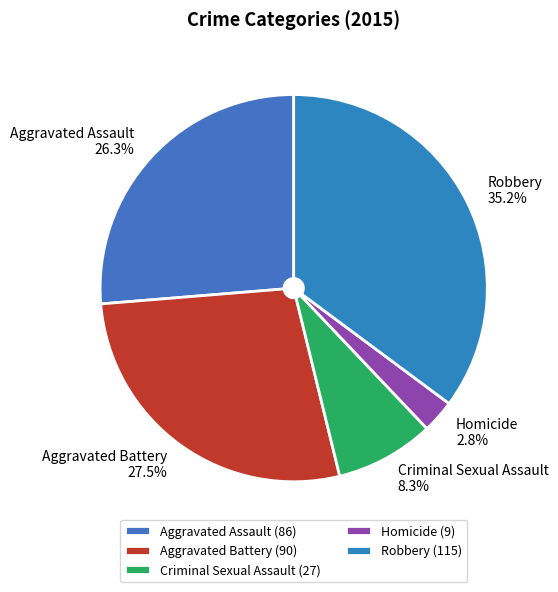

Is there a majority slice in this chart?

No